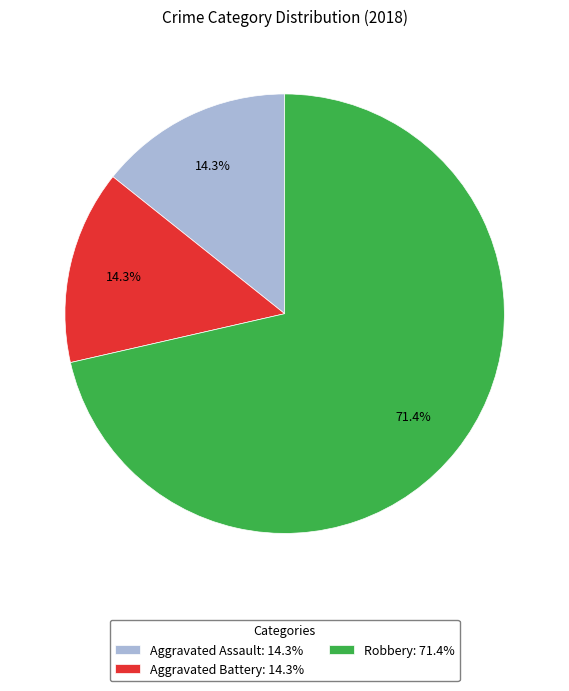

Which slice is the largest?

Robbery: 71.4%